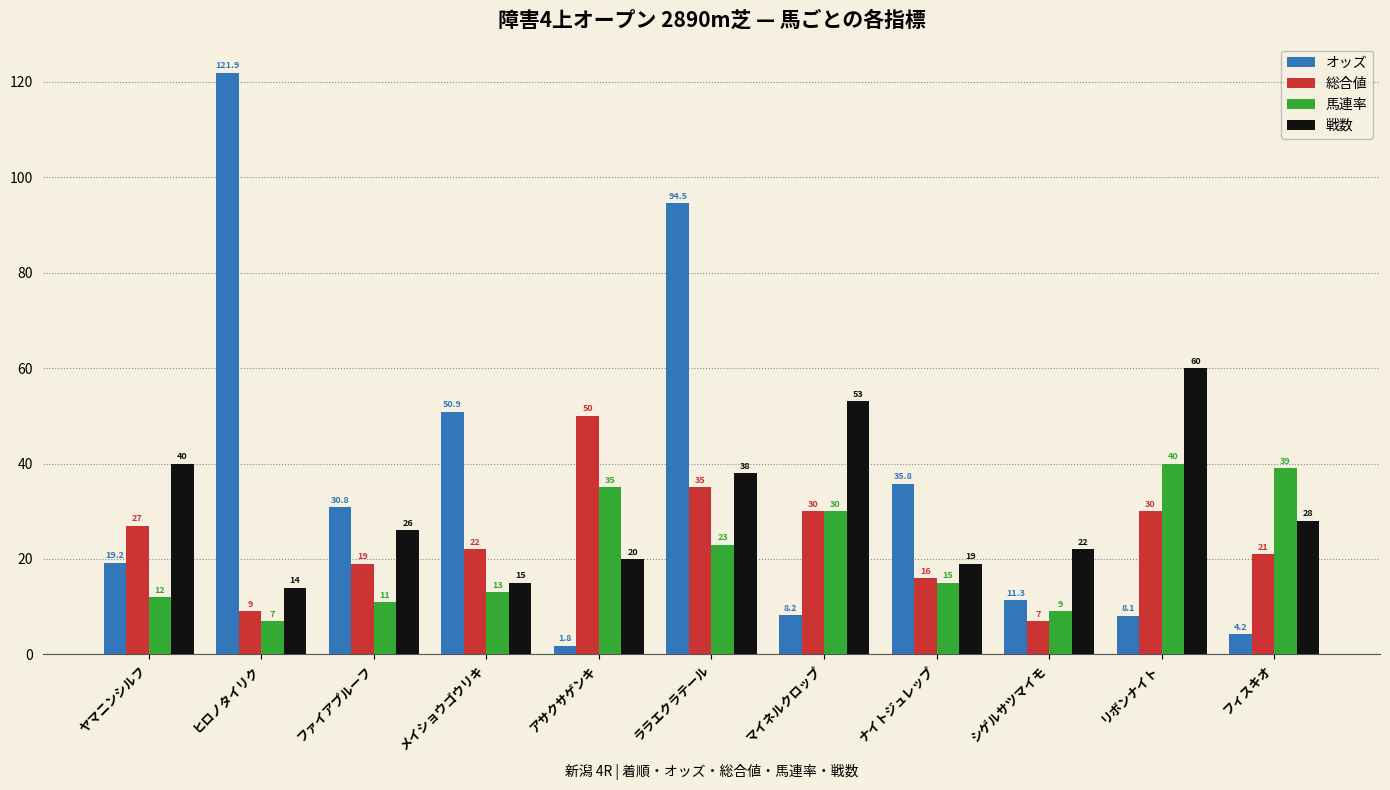

Which series has the widest spread of values?

オッズ